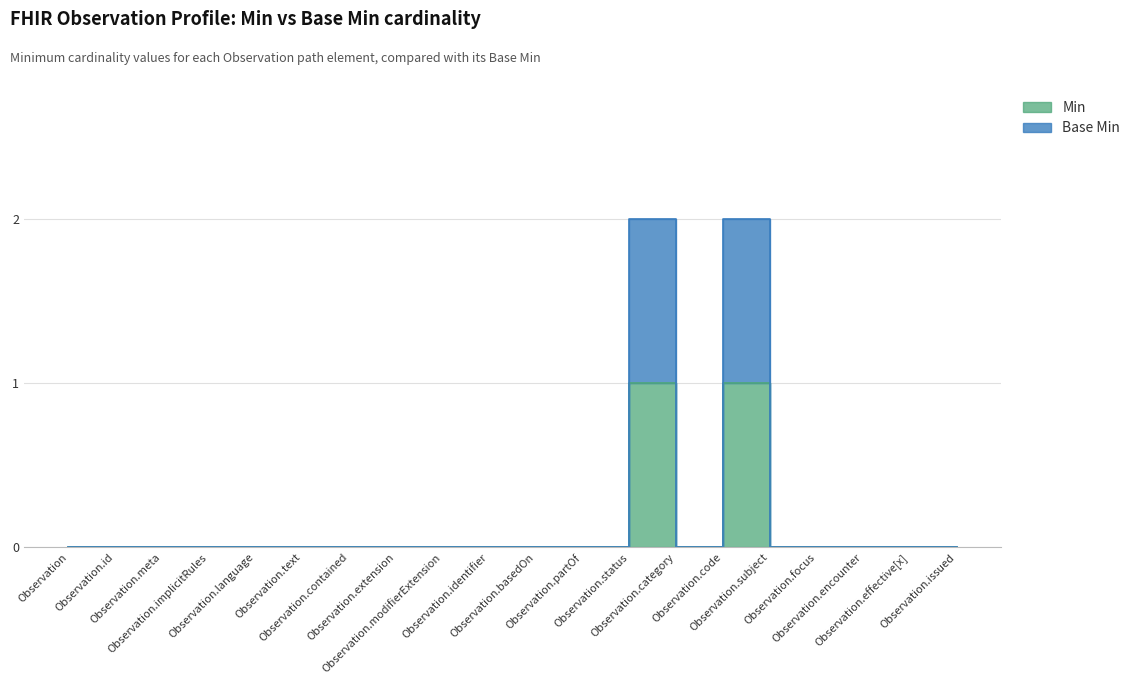

How many interior local peaks does the Min series have?

2